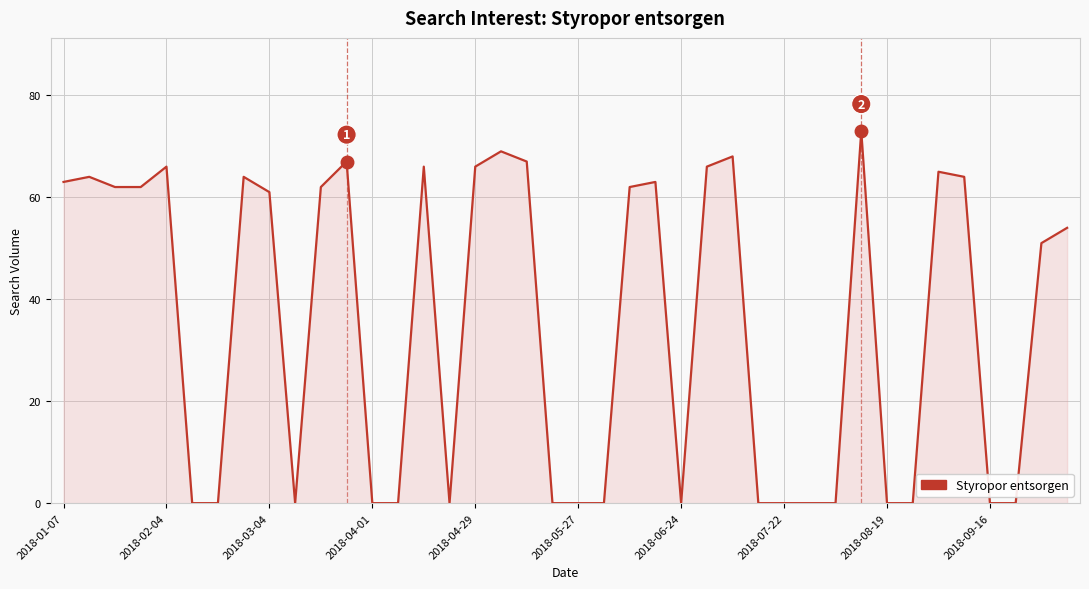

What is the maximum value shown in the chart?

73